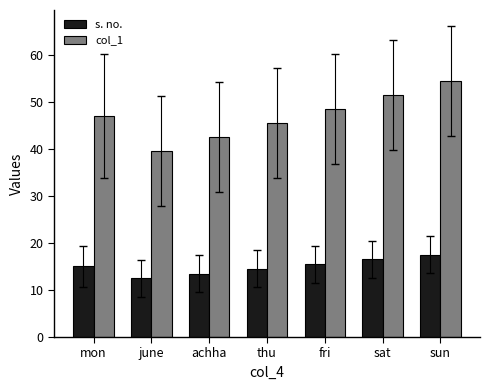

What is the lowest value of the col_1 series?

39.5